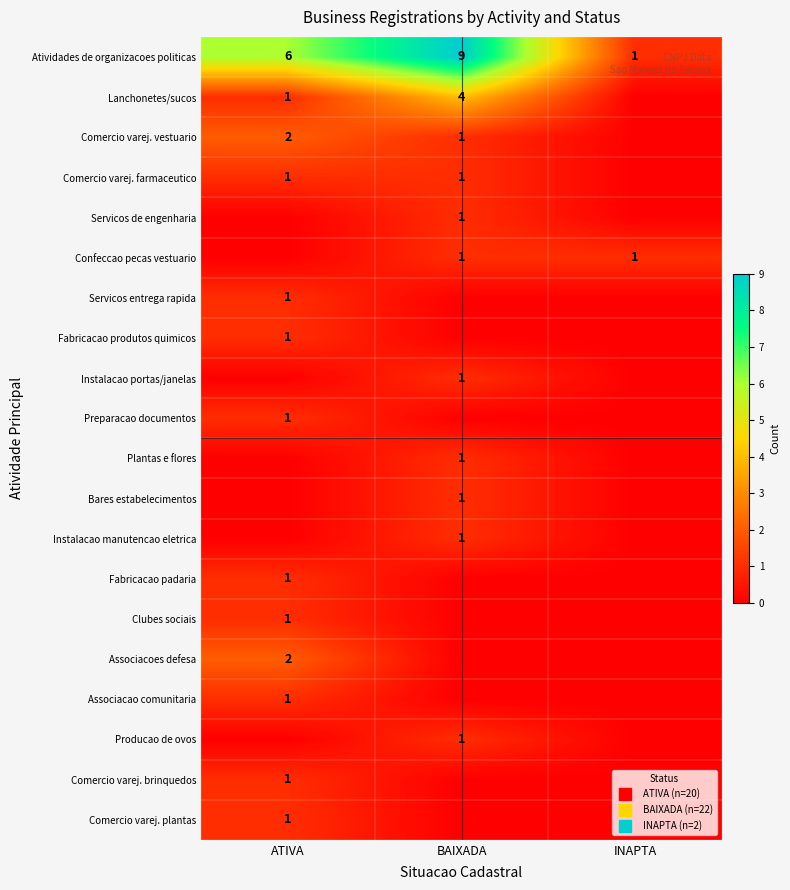

Which has a higher value, BAIXADA or ATIVA?

BAIXADA